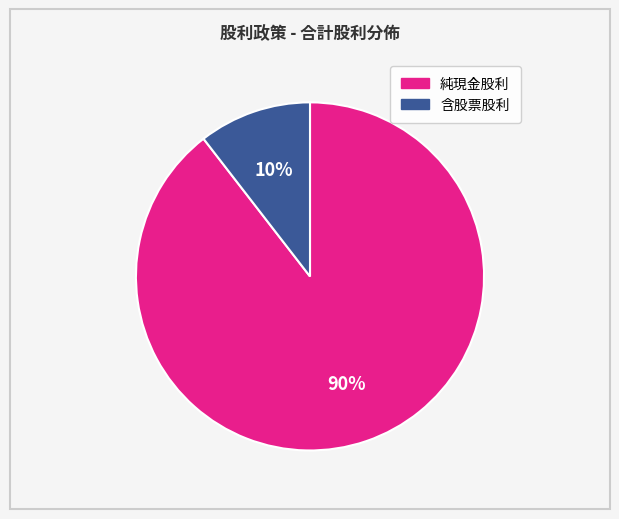

Is there any slice that represents more than half of the pie?

Yes